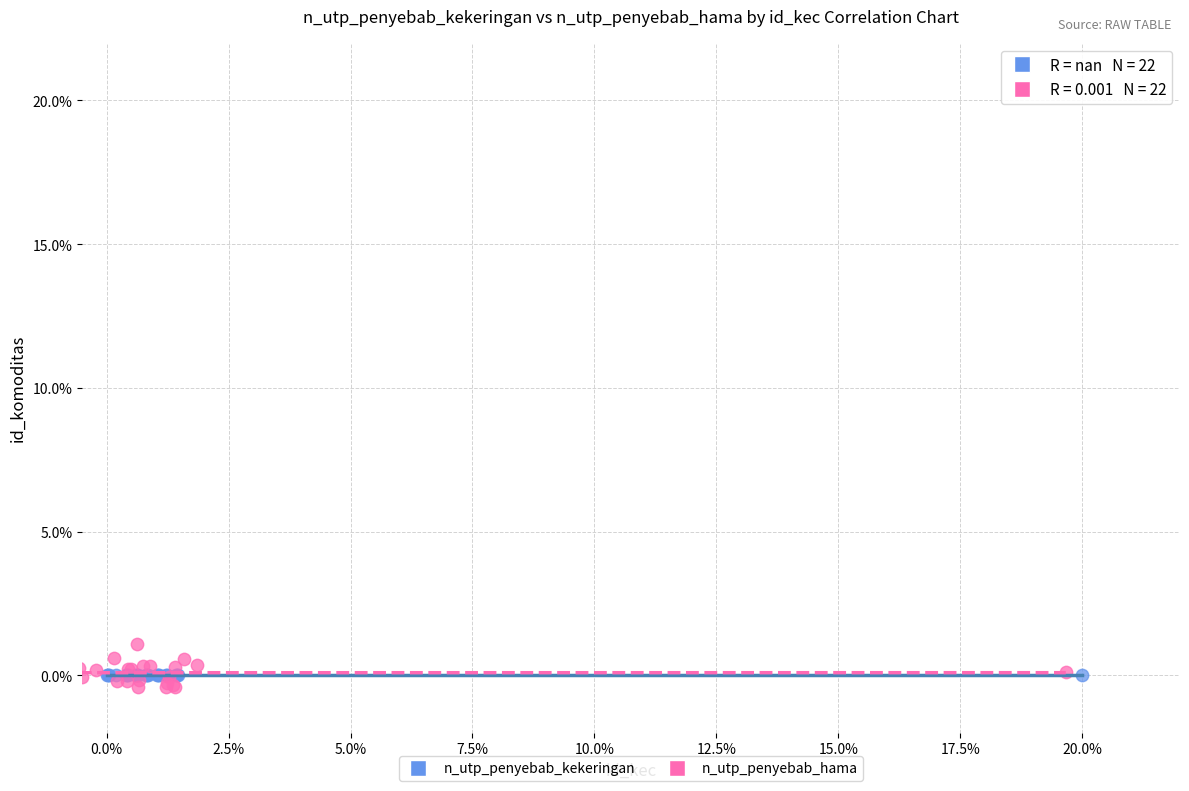

What are all the series names shown in the legend?

n_utp_penyebab_kekeringan, n_utp_penyebab_hama